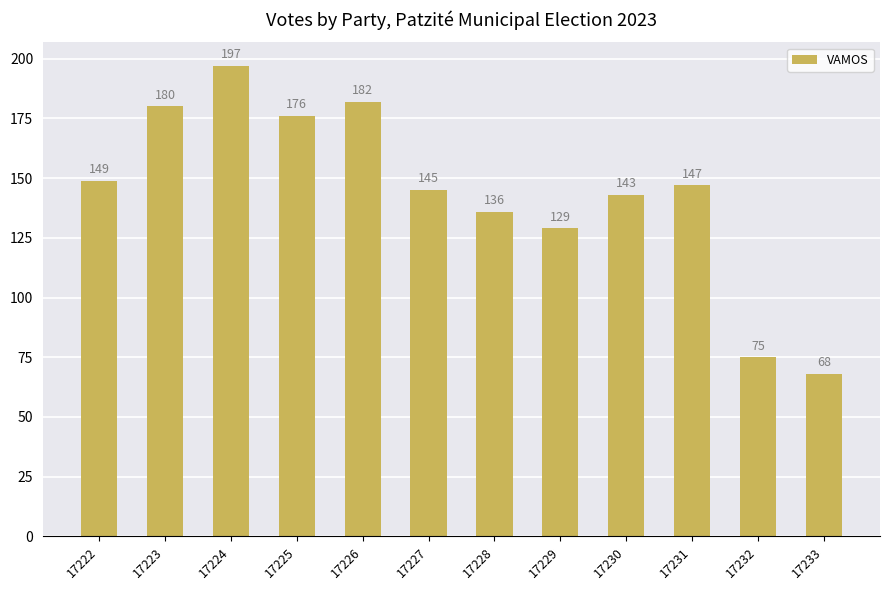

Reading left to right, what are all the values shown in this chart?

17222=149	17223=180	17224=197	17225=176	17226=182	17227=145	17228=136	17229=129	17230=143	17231=147	17232=75	17233=68